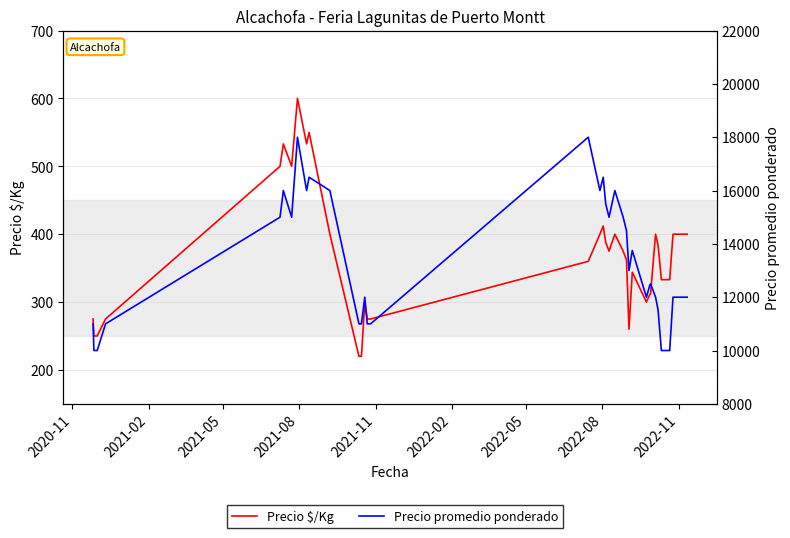

What is the value of the Precio $/Kg point at the 33rd from the left?

333